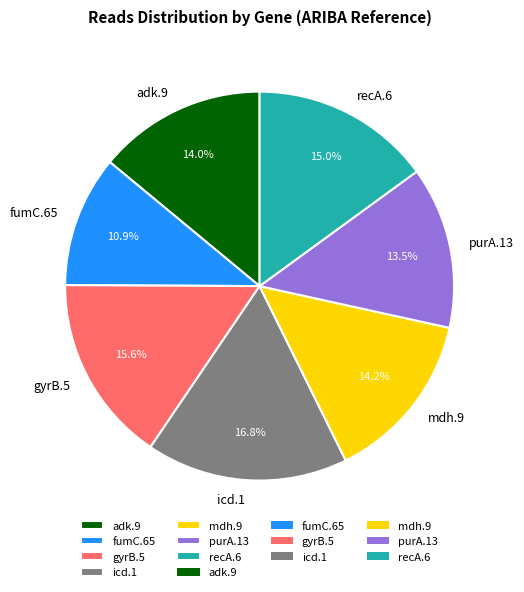

How much of the chart is everything except recA.6?

85.0%